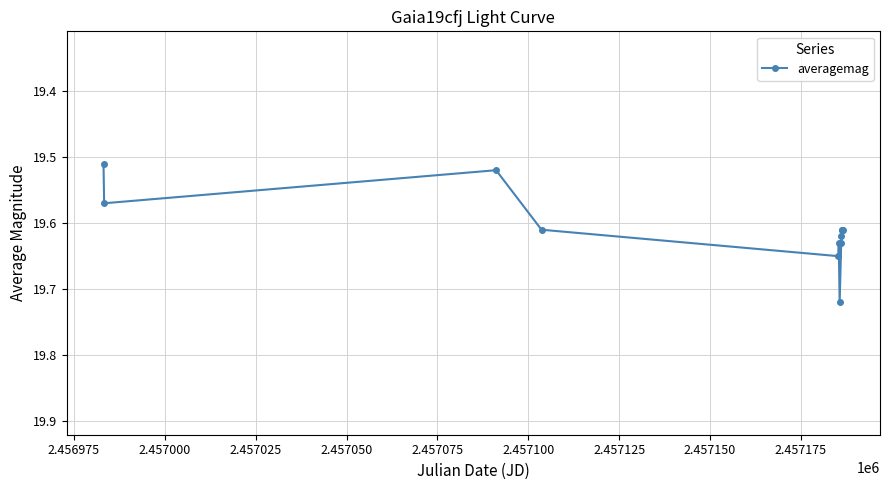

True or false: the data has more than 0 interior local peaks.

True